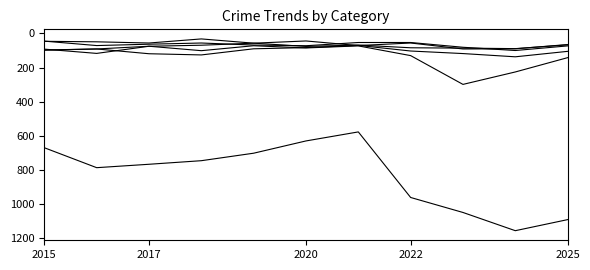

Count the number of categories in the chart.

11